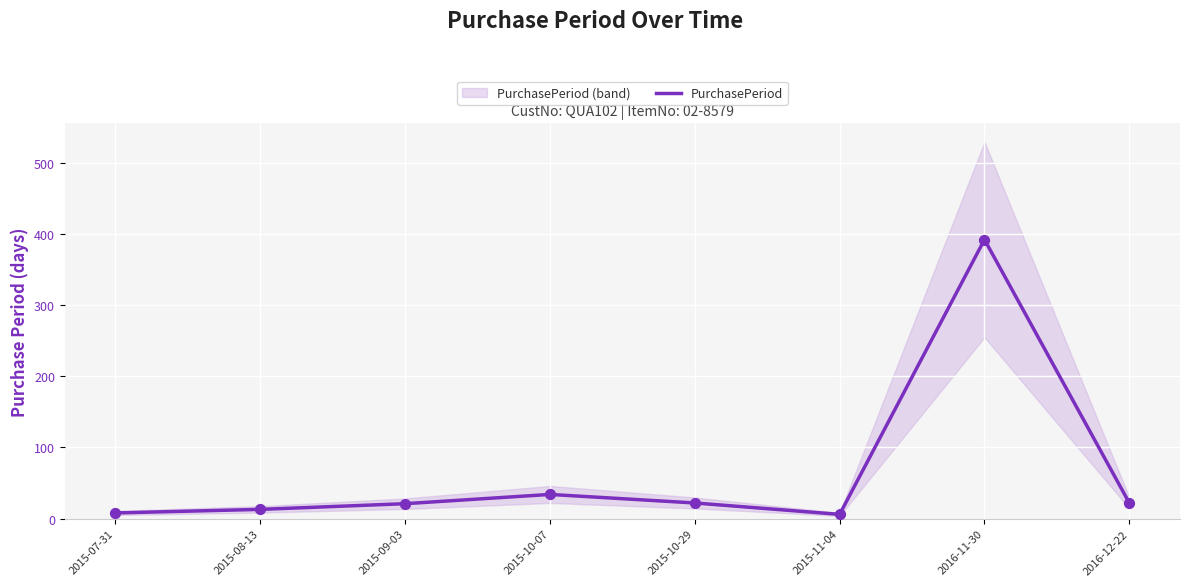

Approximately how many times larger is the value at 2015-07-31 compared to 2016-12-22?

0.4